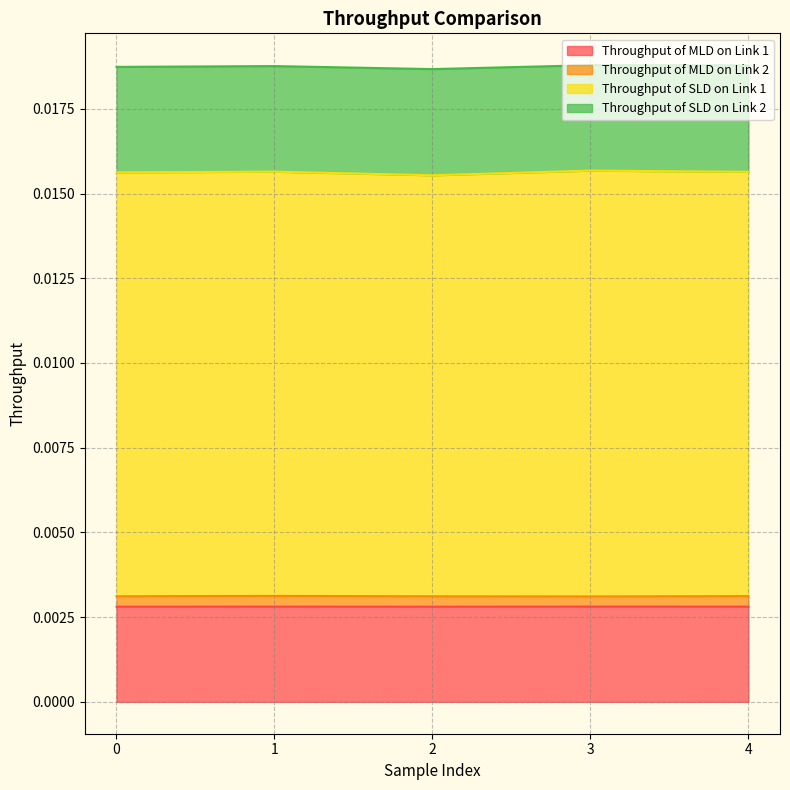

True or false: Throughput of MLD on Link 1 and Throughput of SLD on Link 1 intersect in this chart.

False